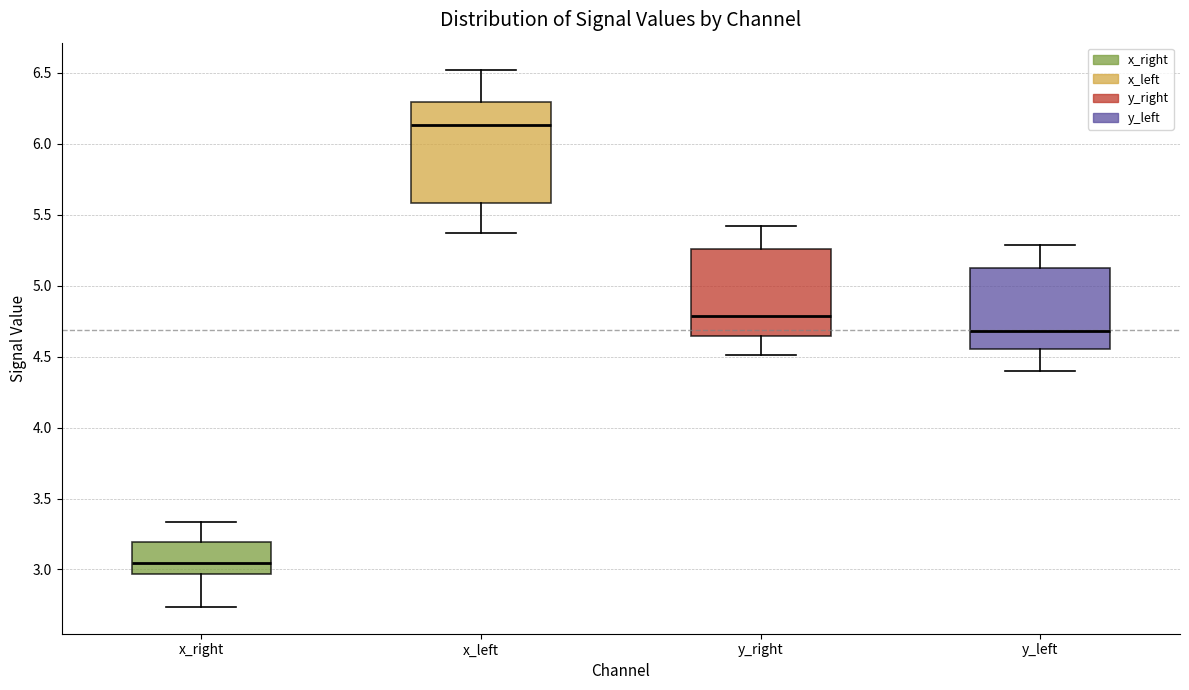

Reading left to right, read every box against the y-axis: the position of its median line, the range the box covers, and the ends of its whiskers. The values are not printed on the chart, so give them approximately, as read against the axis.

x_right: median 3.05, box 2.95 to 3.20, whiskers 2.75 to 3.35
x_left: median 6.15, box 5.60 to 6.30, whiskers 5.35 to 6.50
y_right: median 4.80, box 4.65 to 5.25, whiskers 4.50 to 5.40
y_left: median 4.70, box 4.55 to 5.10, whiskers 4.40 to 5.30